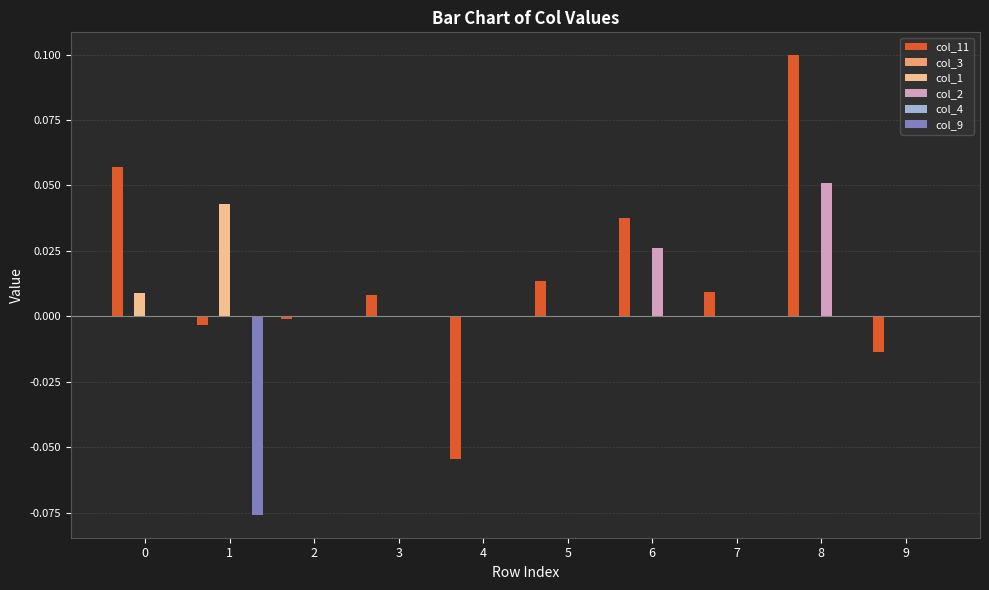

How many bars are there in total?

60